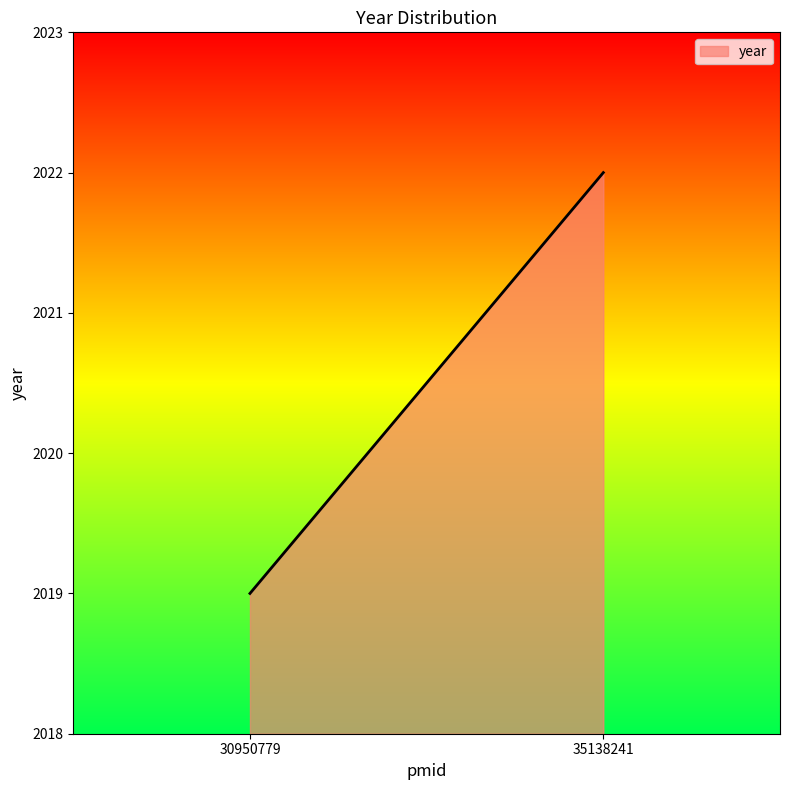

List the labels in order of value, largest first.

35138241, 30950779